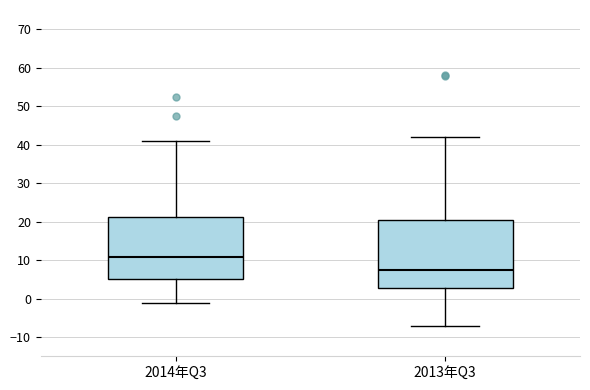

Reading left to right, read every box against the y-axis: the position of its median line, the range the box covers, and the ends of its whiskers. The values are not printed on the chart, so give them approximately, as read against the axis.

2014年Q3: median 11, box 5 to 21, whiskers -1 to 41
2013年Q3: median 8, box 3 to 21, whiskers -7 to 42